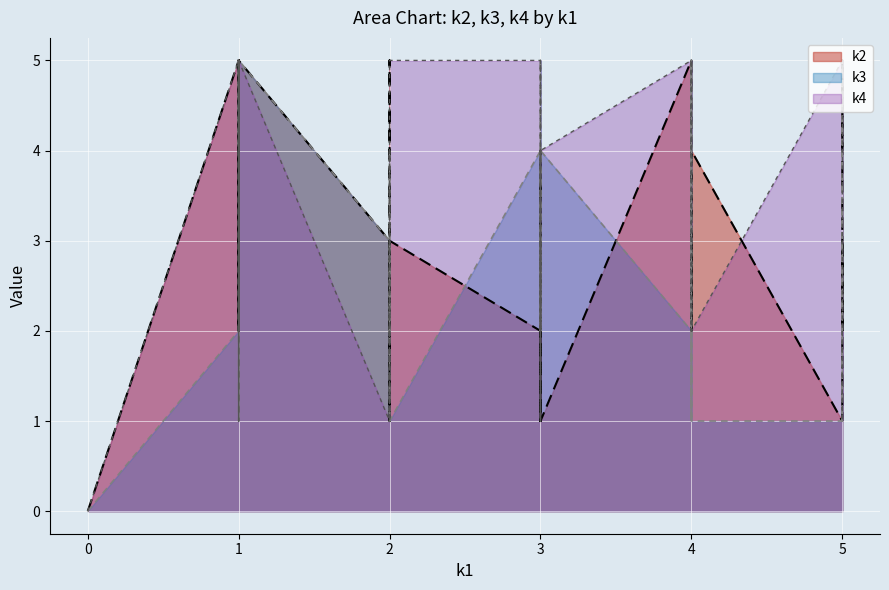

What is the difference between the highest and lowest values at i1?

3